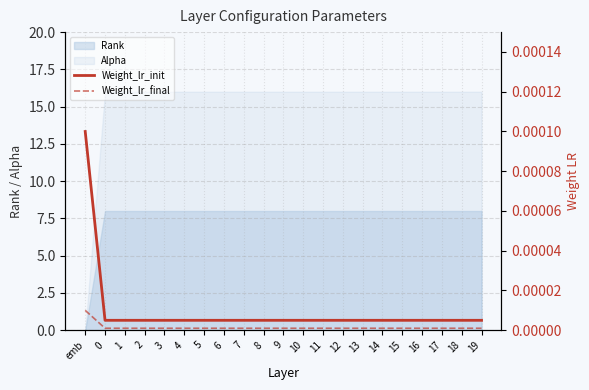

What is the label of the 1st point from the right?

19